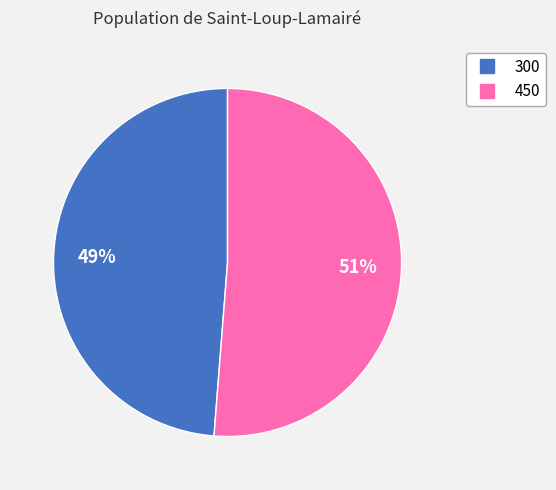

Which slice represents more than half of the pie?

450